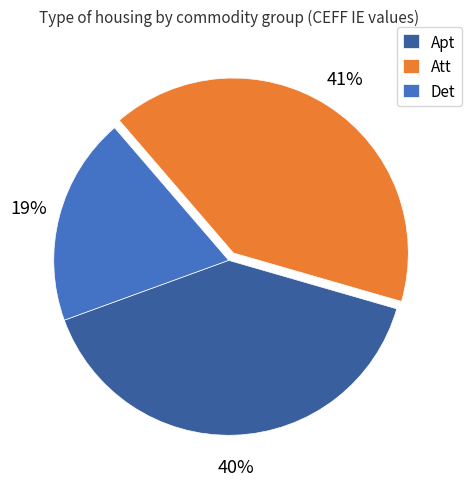

Which has a higher value, Apt or Att?

Att